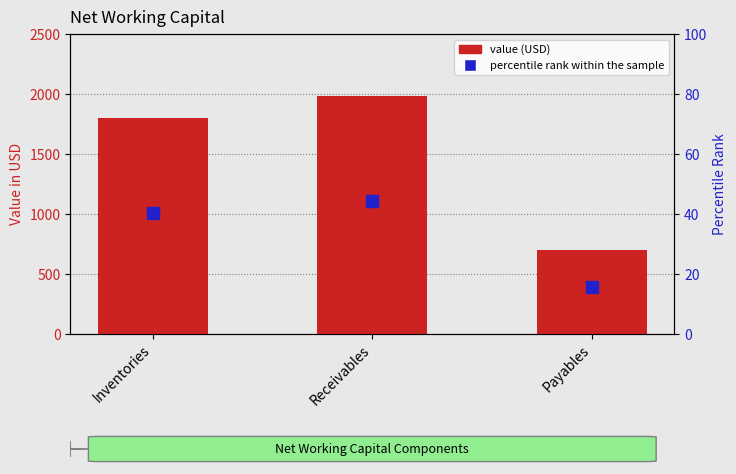

List the labels in order of Month End Value in USD value, largest first.

Receivables, Inventories, Payables